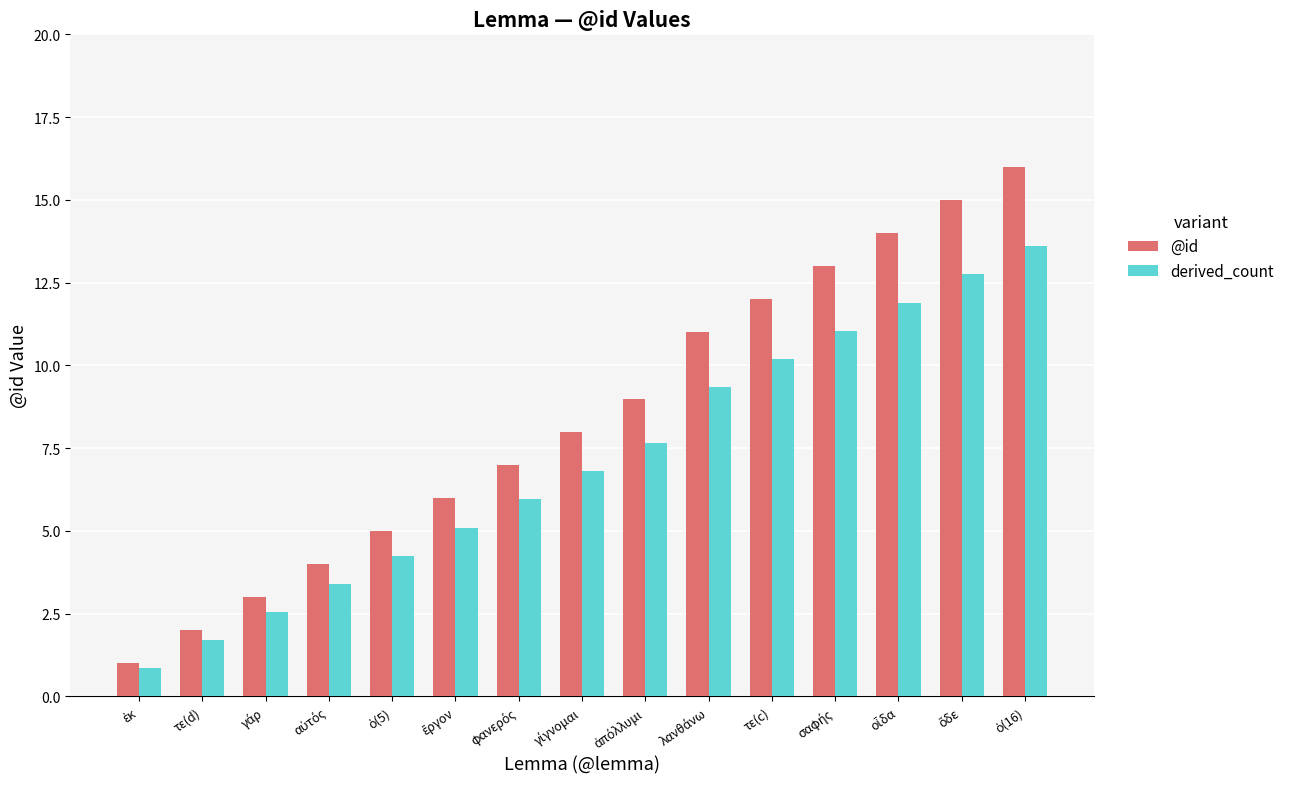

Rank the series by their average value, from highest to lowest.

@id, derived_count